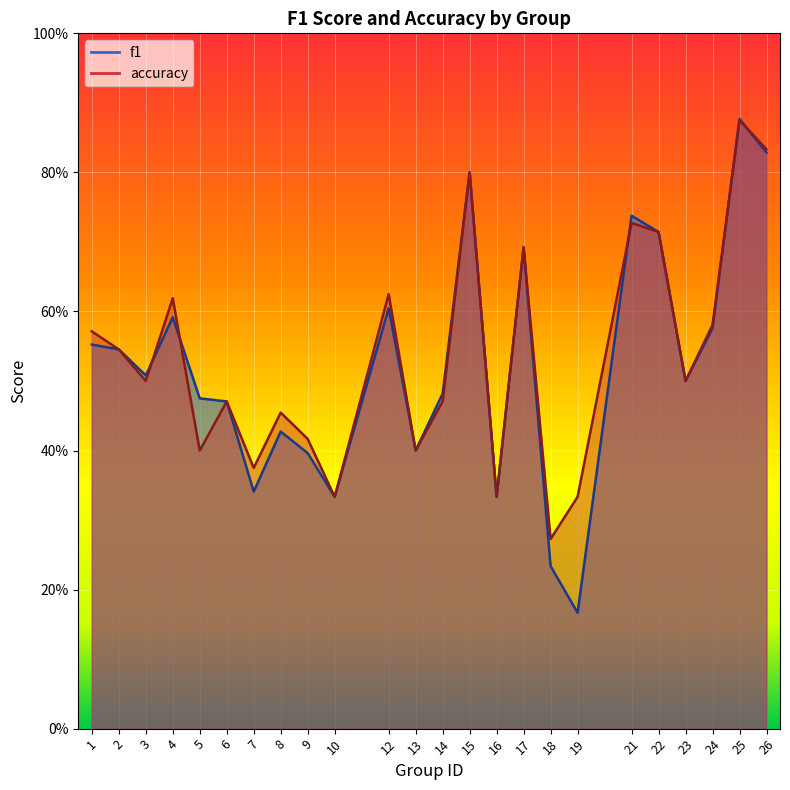

The value of accuracy at 4 is 0.6. True or false?

True